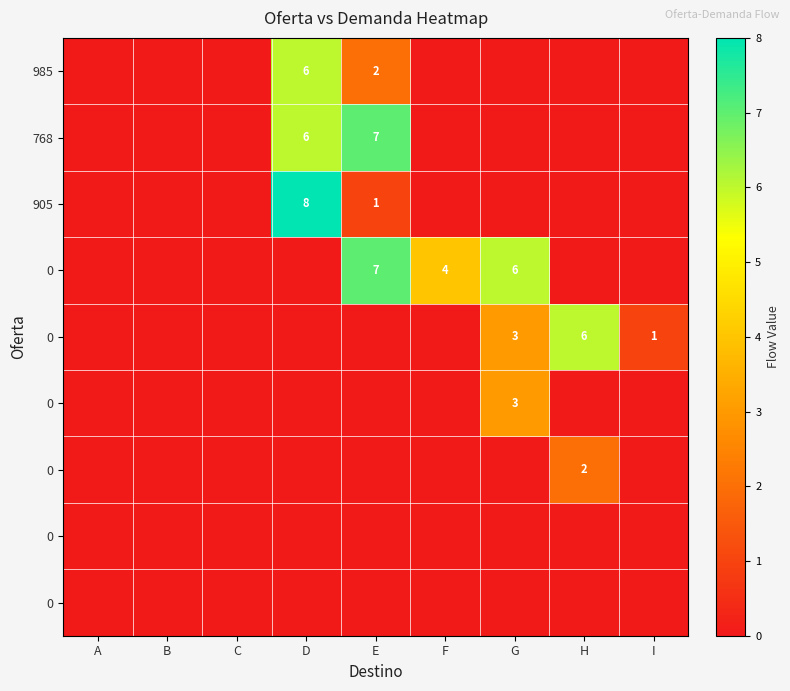

How many categories are shown in the chart?

9